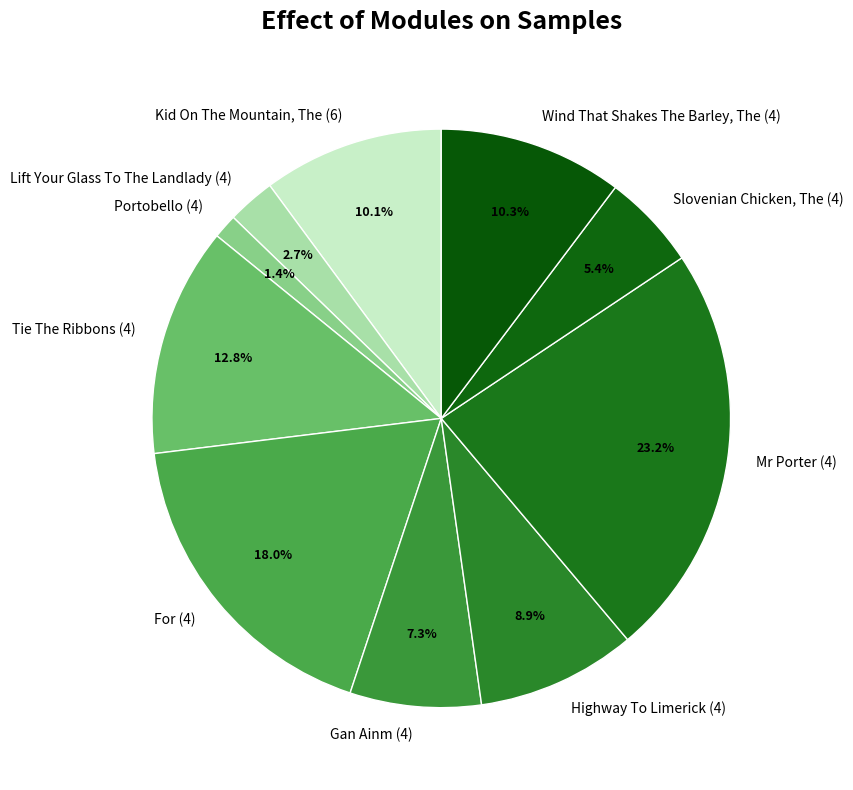

The Portobello (4) slice represents 11% of the pie. True or false?

False